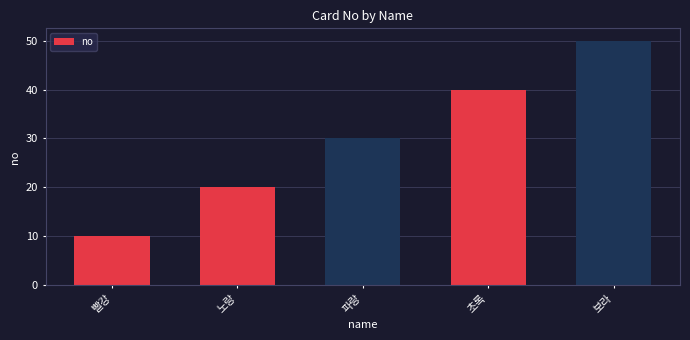

What is the difference between the maximum and minimum values?

40